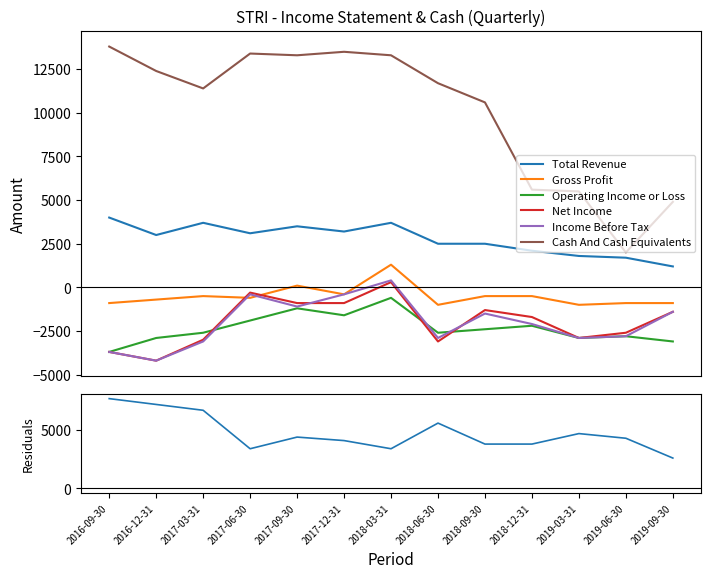

How many interior local peaks does the Income Before Tax series have?

3